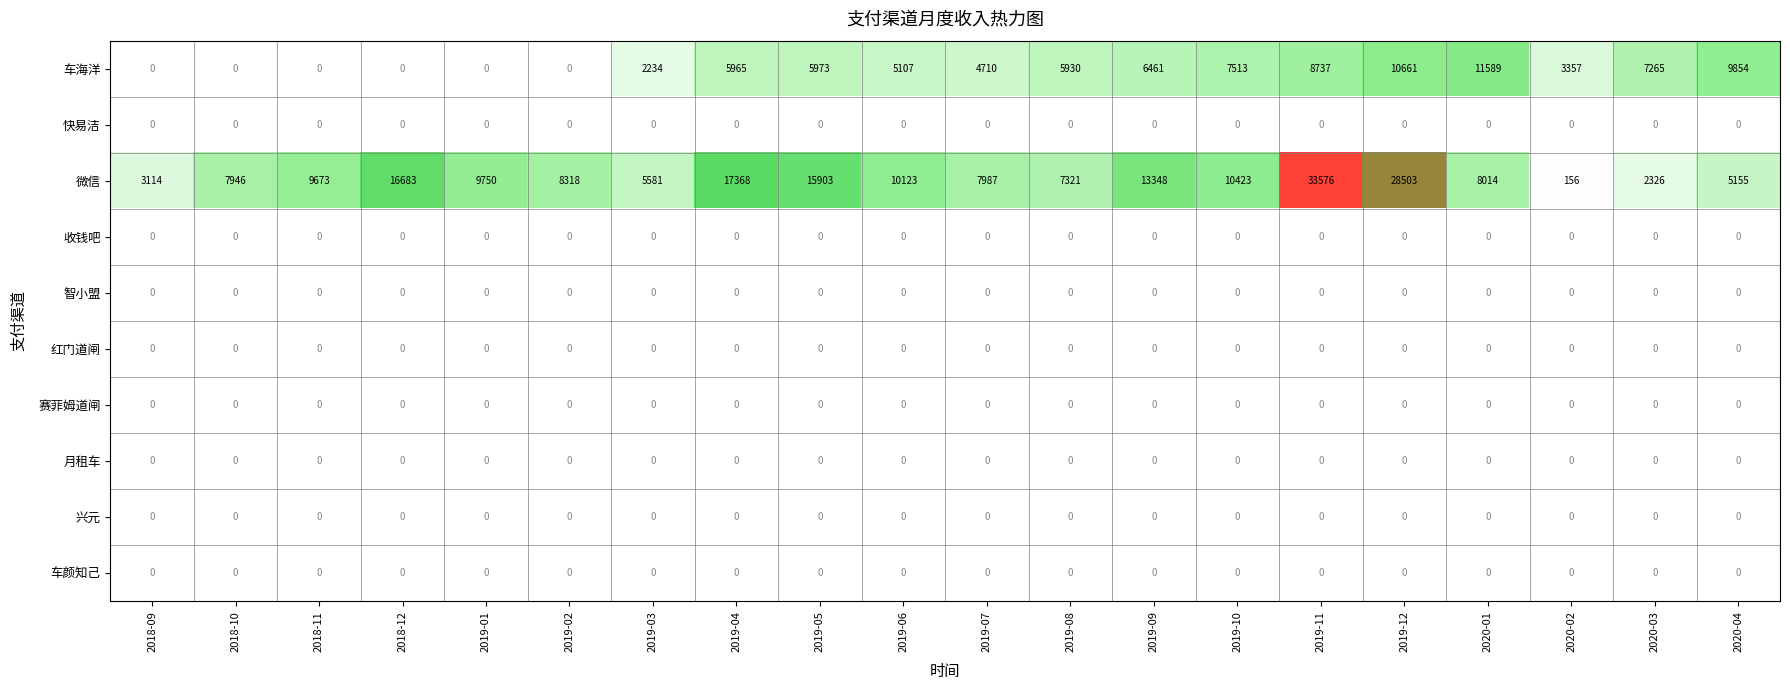

What is the minimum value for 微信?

156